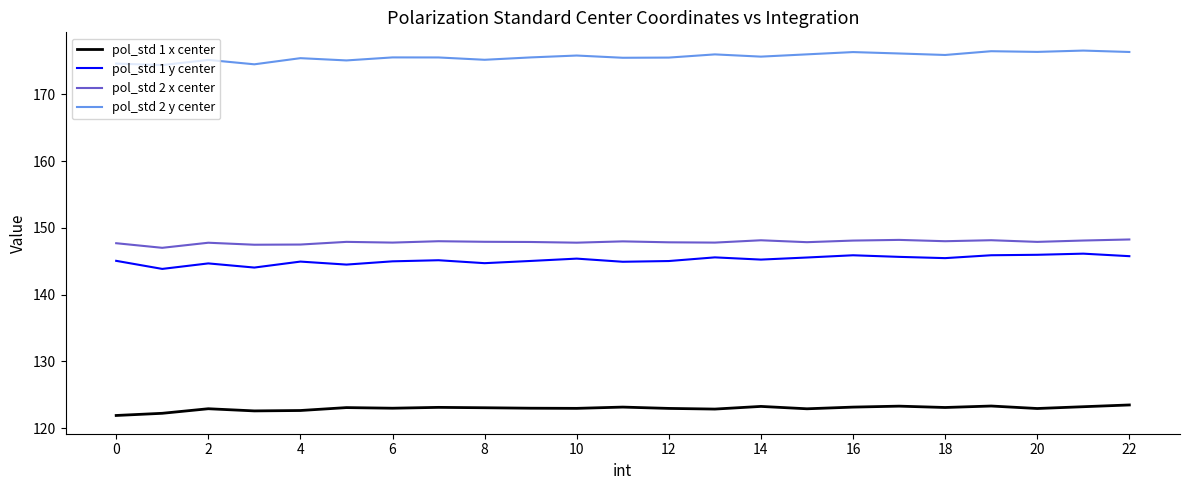

What is the maximum value shown in the chart?

176.5